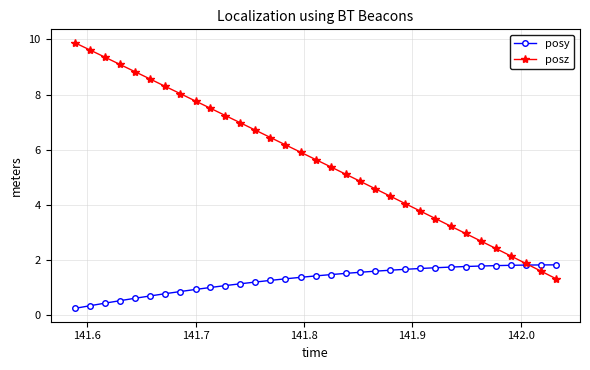

Which series has the widest spread of values?

posz